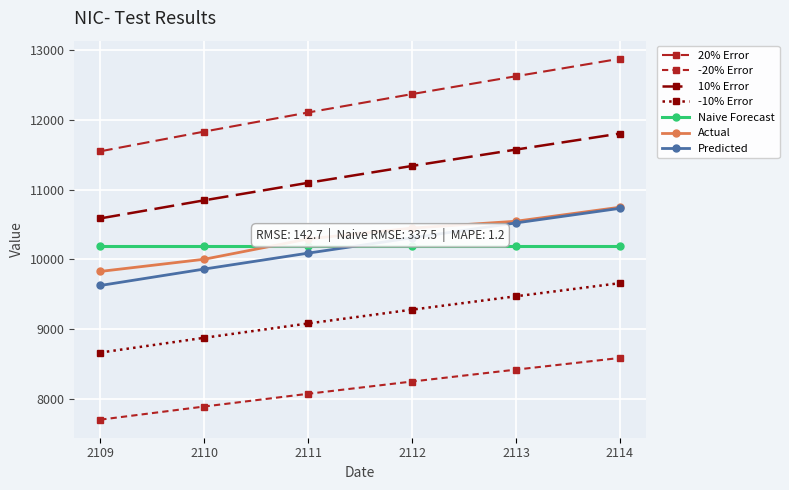

How many categories are shown in the chart?

6